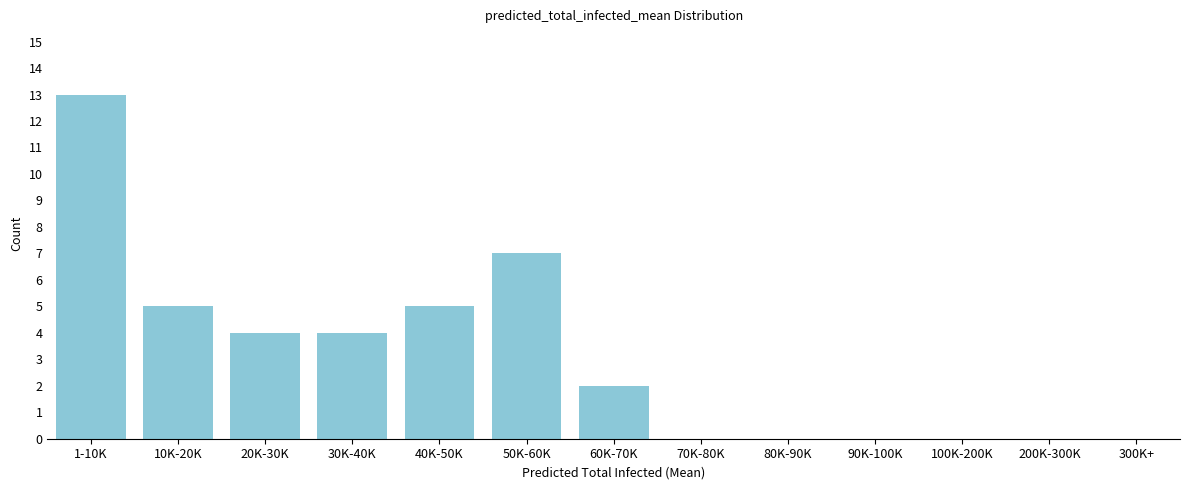

Reading right to left, what are all the values shown in this chart?

300K+=0	200K-300K=0	100K-200K=0	90K-100K=0	80K-90K=0	70K-80K=0	60K-70K=2	50K-60K=7	40K-50K=5	30K-40K=4	20K-30K=4	10K-20K=5	1-10K=13